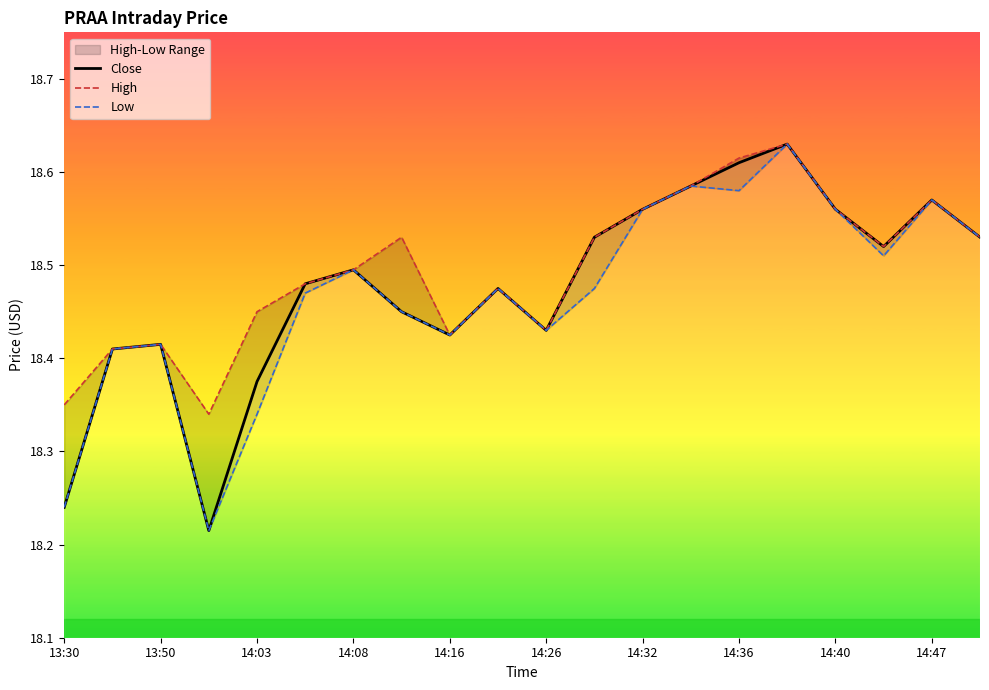

The Close series shows 18.5 at 14:08. True or false?

True